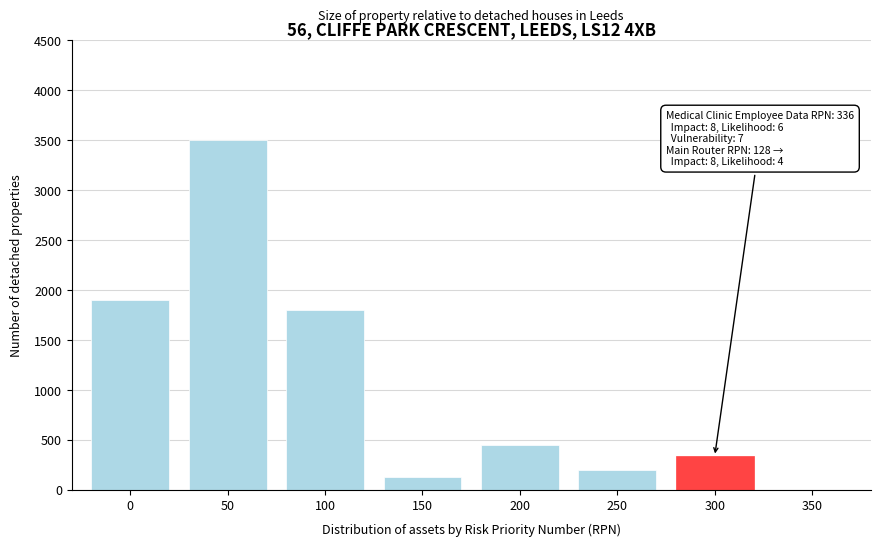

Reading left to right, transcribe all the data shown in this chart.

0=1900	50=3500	100=1800	150=128	200=450	250=200	300=336	350=0